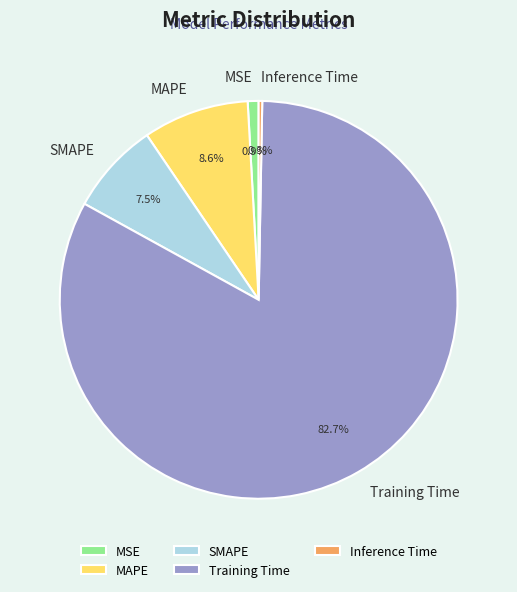

Combined, do Inference Time and Training Time account for over 50%?

Yes